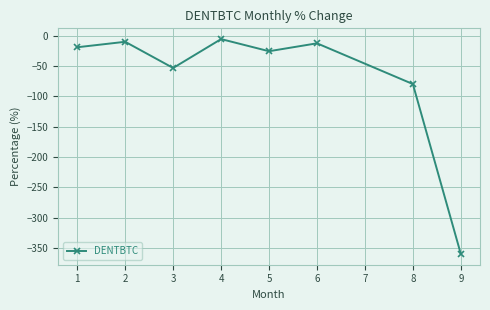

Is it true that the value at 1 is -19.4?

True